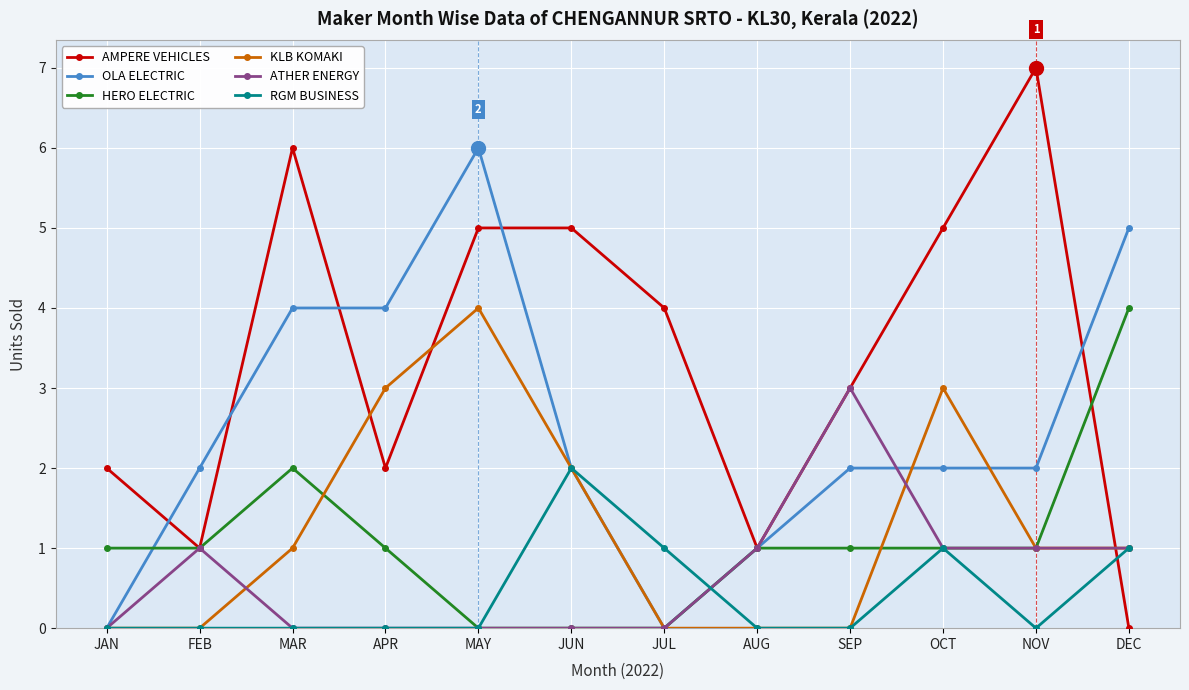

What is the difference between the highest and lowest values at MAY?

6